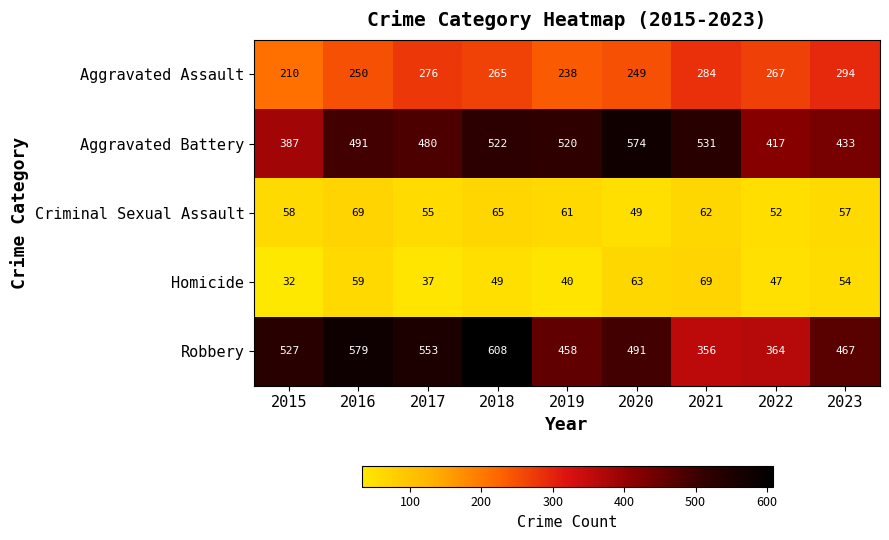

How many data points in Criminal Sexual Assault are less than 58?

4